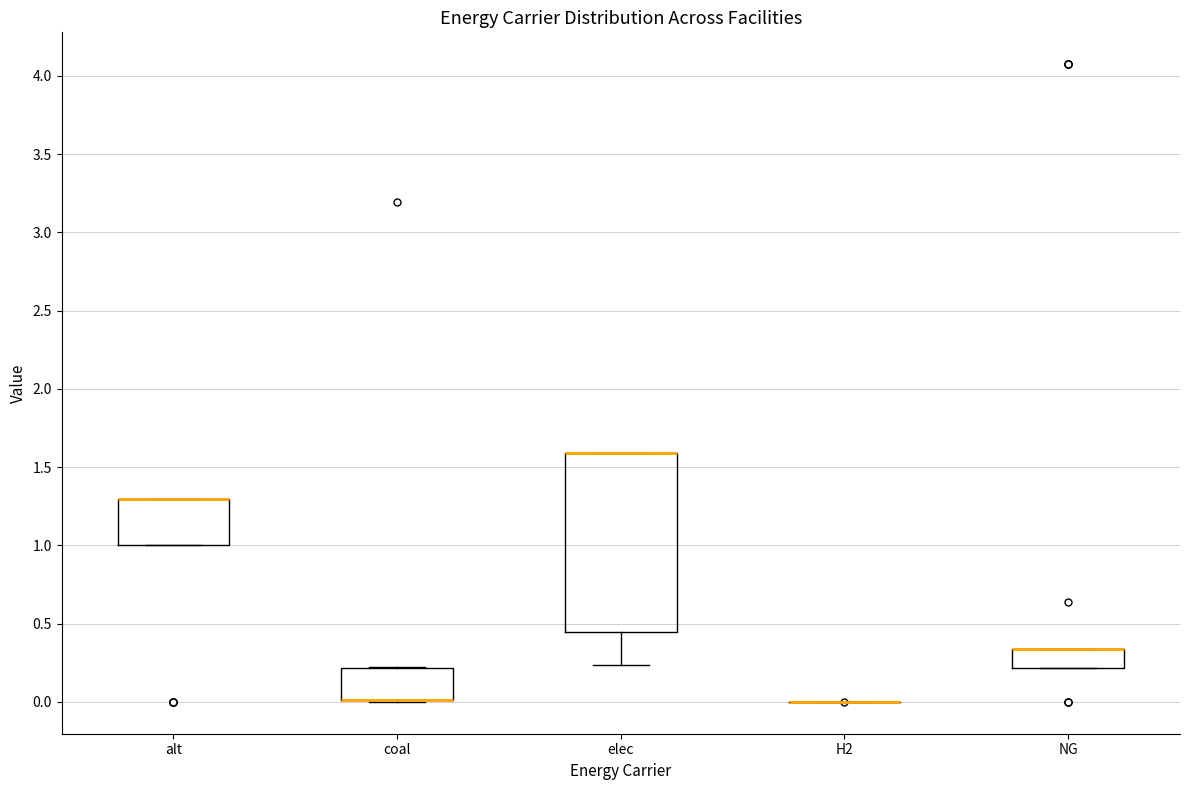

Where does the lower whisker of the box for elec end on the y-axis? The values are not printed on the chart, so give them approximately, as read against the axis.

0.25